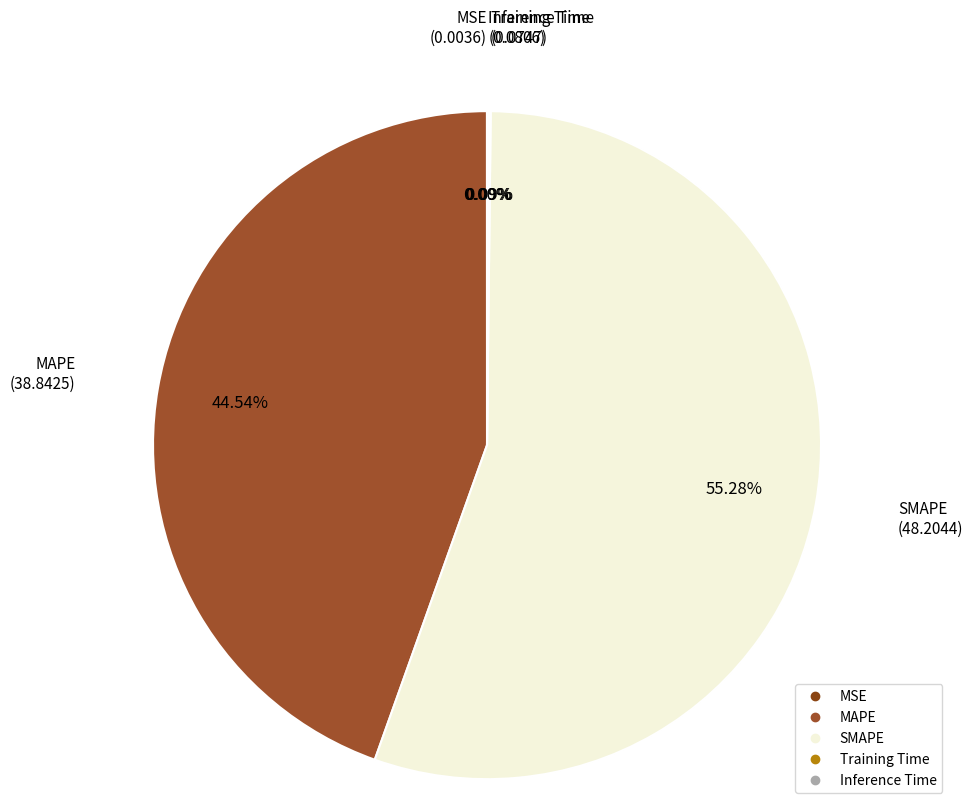

Which category has the biggest portion of the pie?

SMAPE